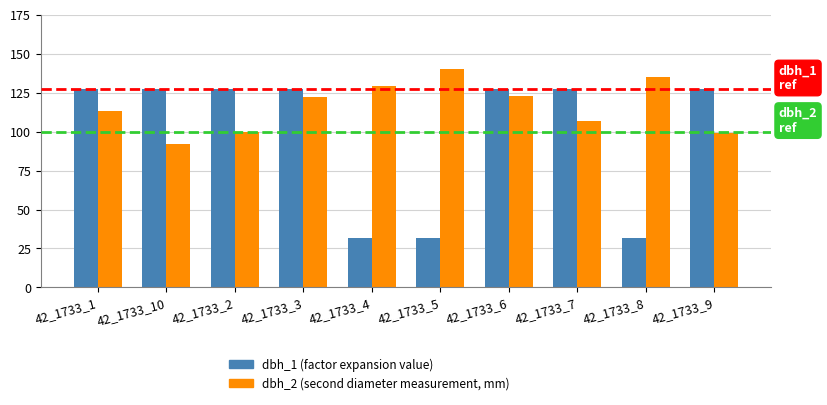

What is the spread (max minus min) of values at 42_1733_8?

103.2